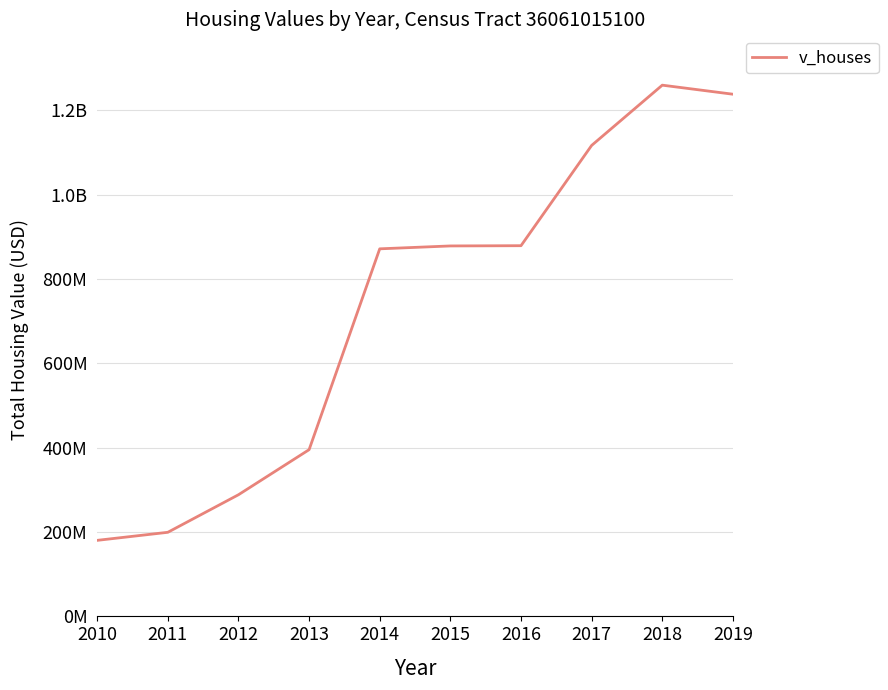

Is it true that the value at 2015 is 878240000?

True